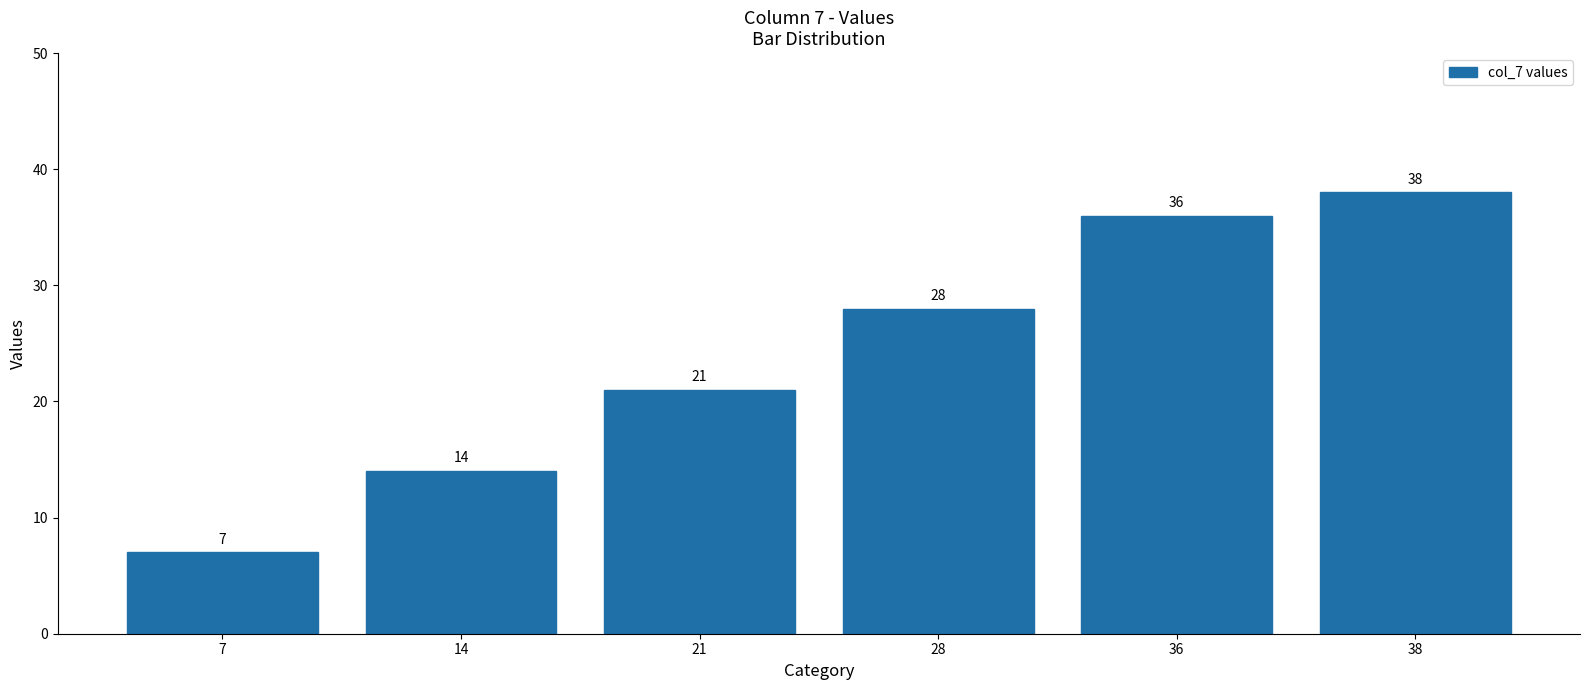

Rank the categories by value from highest to lowest.

38, 36, 28, 21, 14, 7